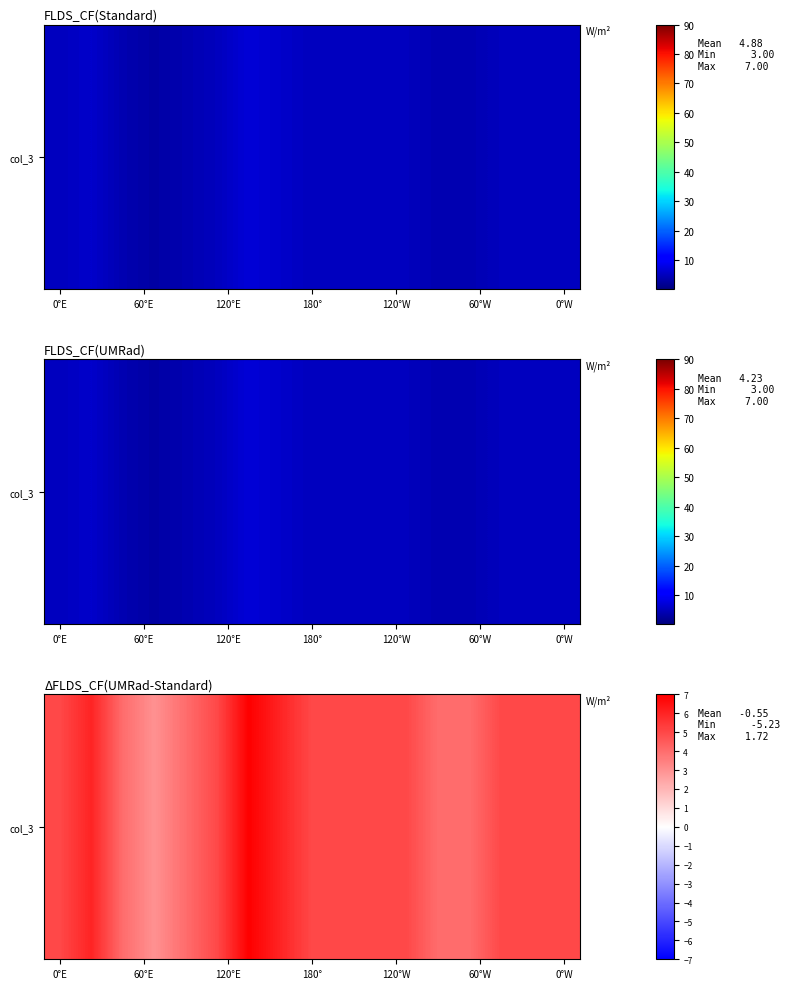

What is the sum of all values?

83